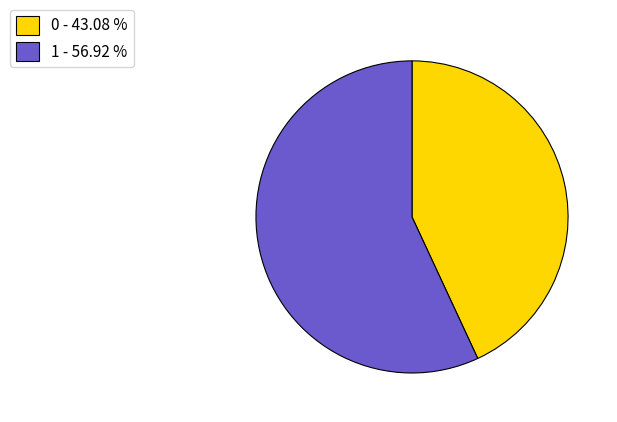

Combined, do 0 - 43.08 % and 1 - 56.92 % account for over 50%?

Yes